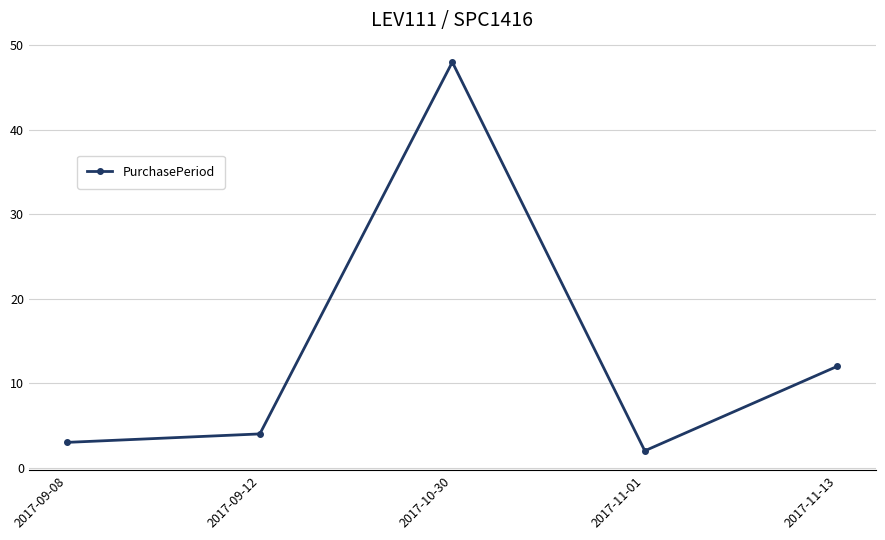

The value at 2017-09-08 is 5. True or false?

False